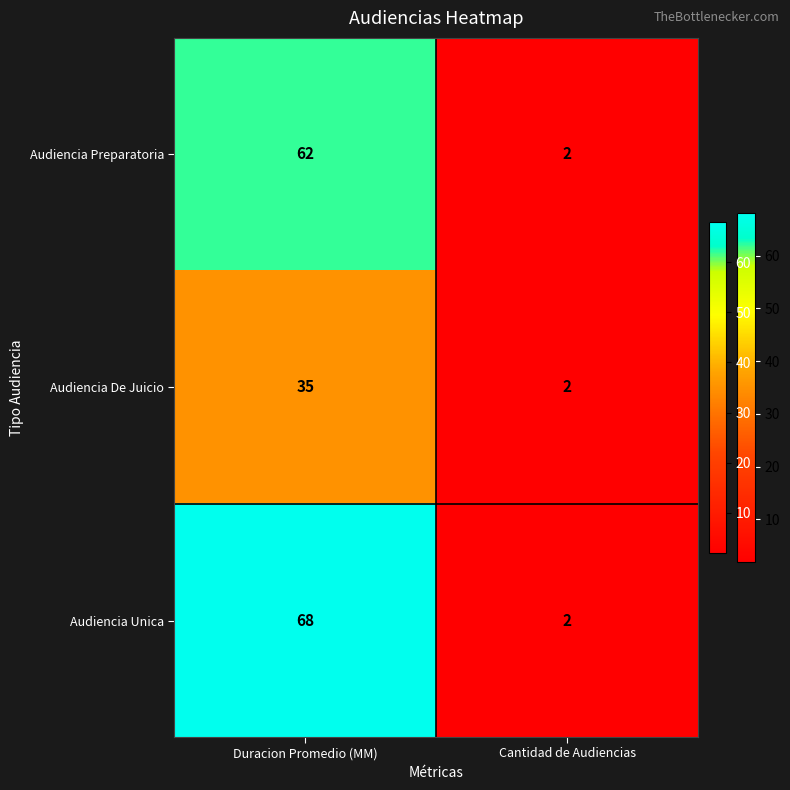

Which series has the largest total across all categories?

Audiencia Unica